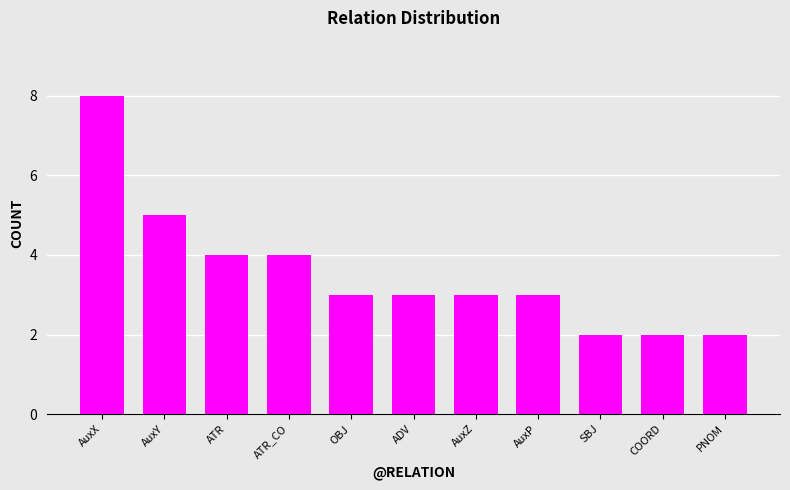

What is the maximum value shown in the chart?

8